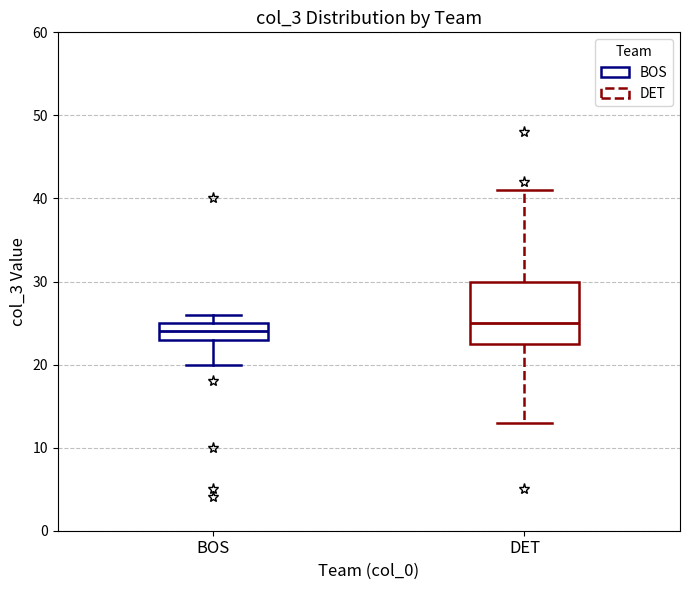

Where is the lower edge of the box for BOS on the y-axis? The values are not printed on the chart, so give them approximately, as read against the axis.

23